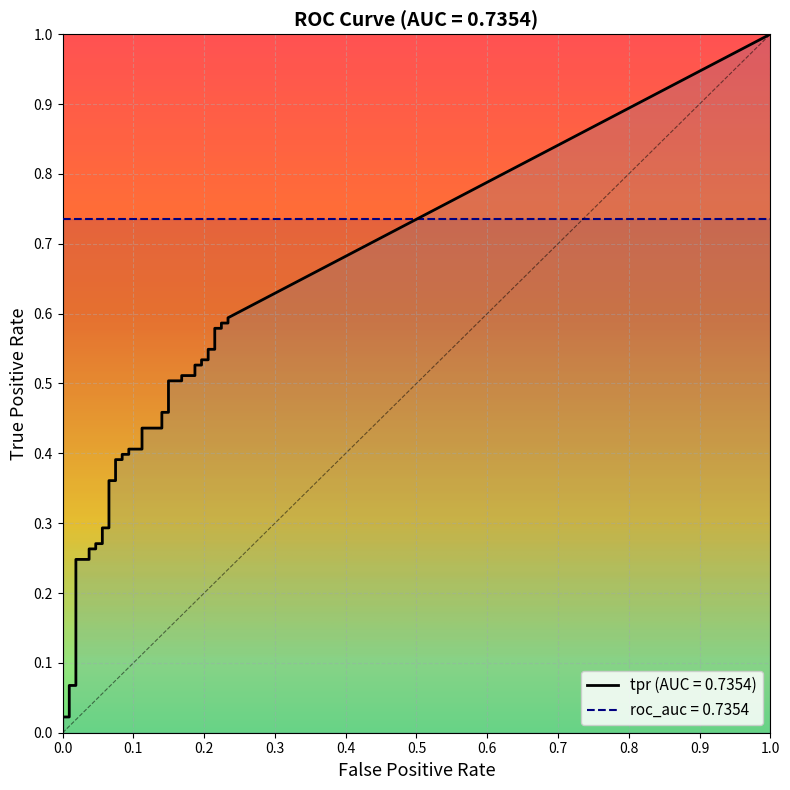

Between 34 and 28, which is larger?

34